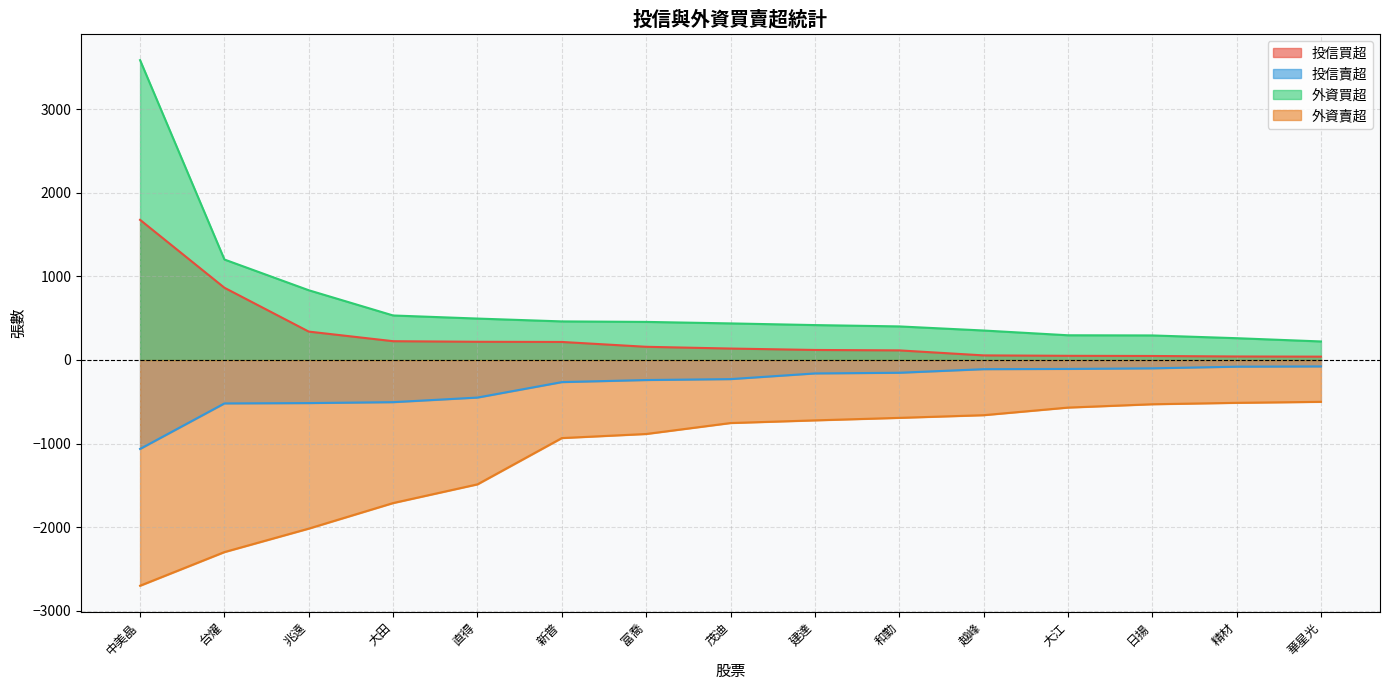

What is the value of the 投信買超 point at the 4th from the left?

225